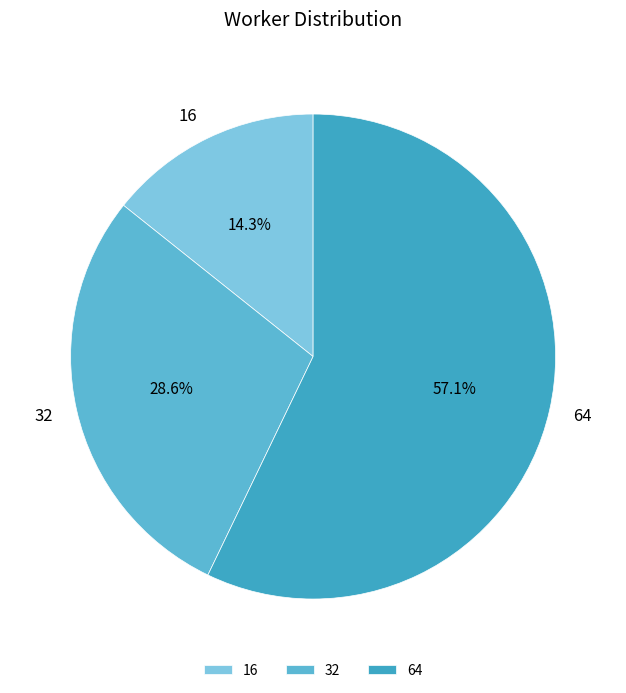

What portion of the pie excludes 32?

71.4%